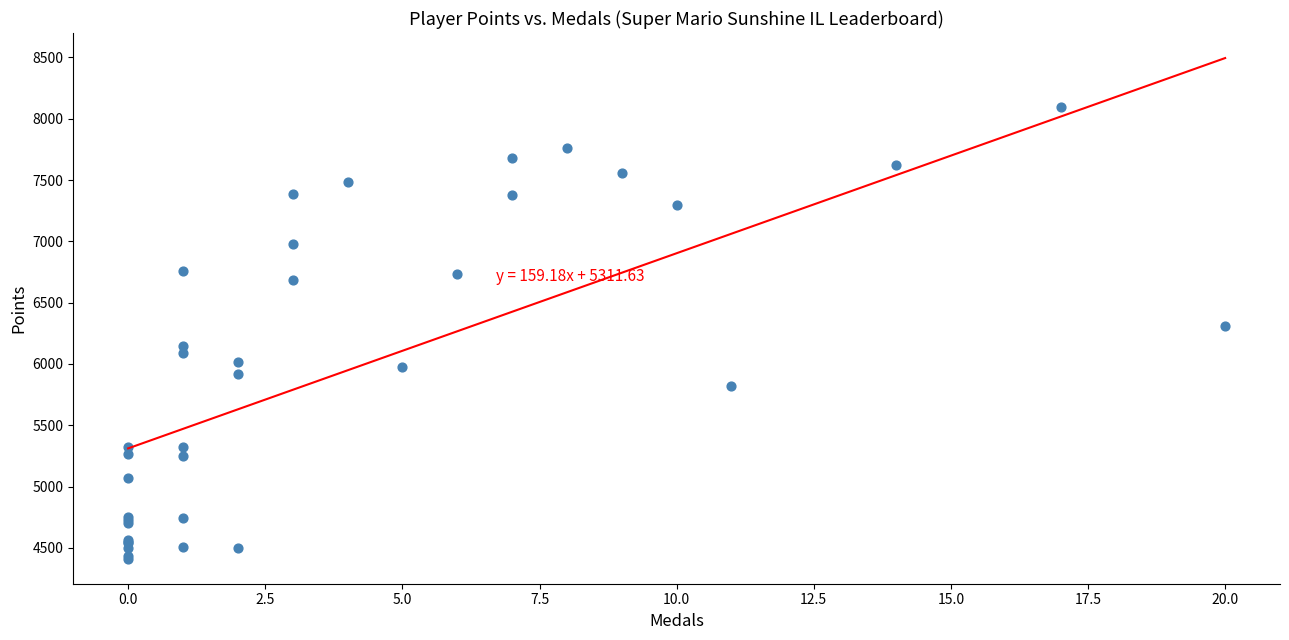

What Y value in the scatter plot is closest to 6252?

6309